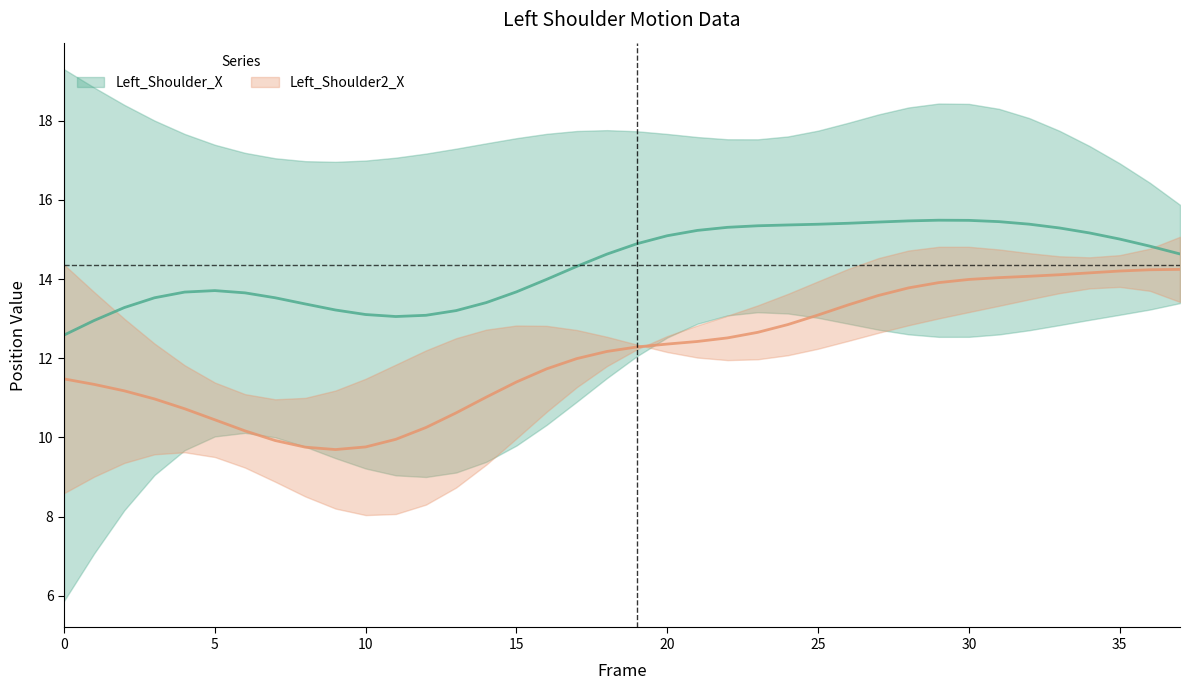

Is this an area chart (filled region under the line)?

No